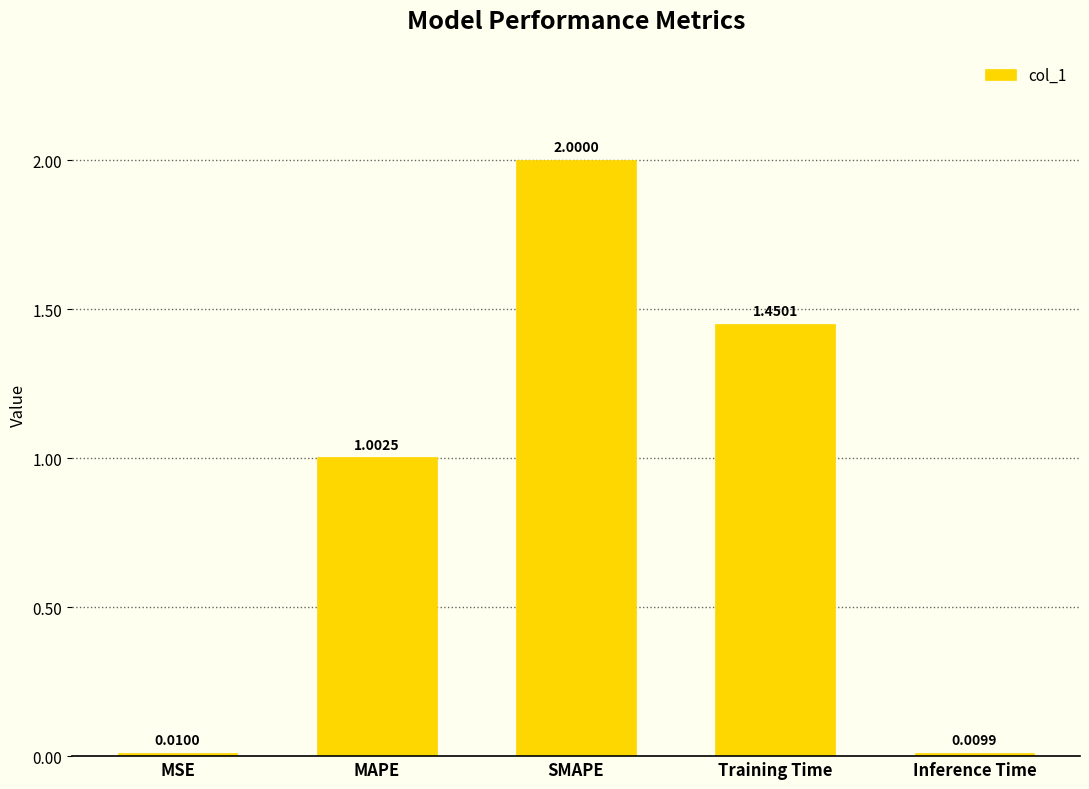

Rank the categories by value from lowest to highest.

Inference Time, MSE, MAPE, Training Time, SMAPE